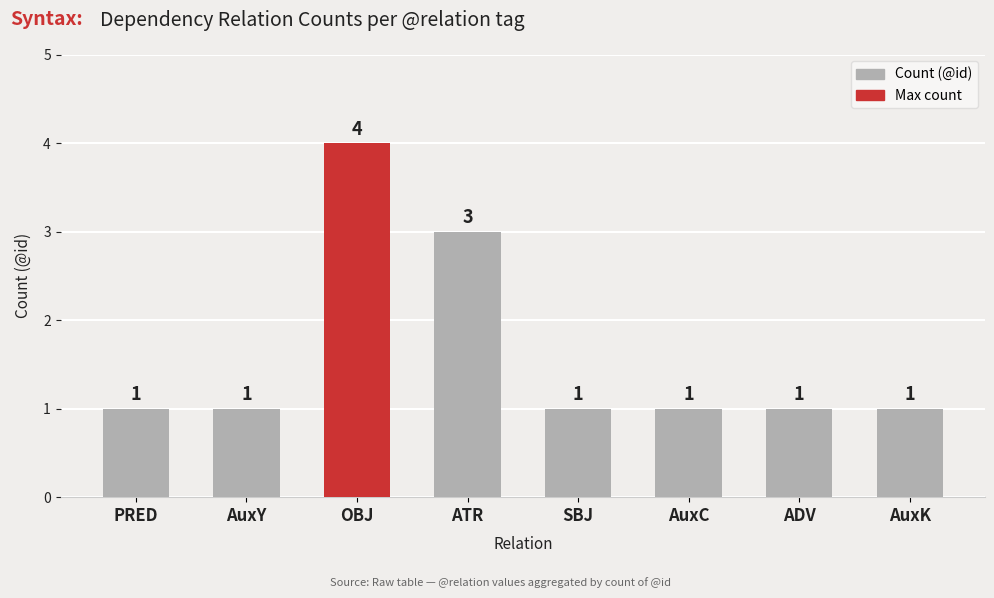

Which has a higher value, AuxC or ATR?

ATR